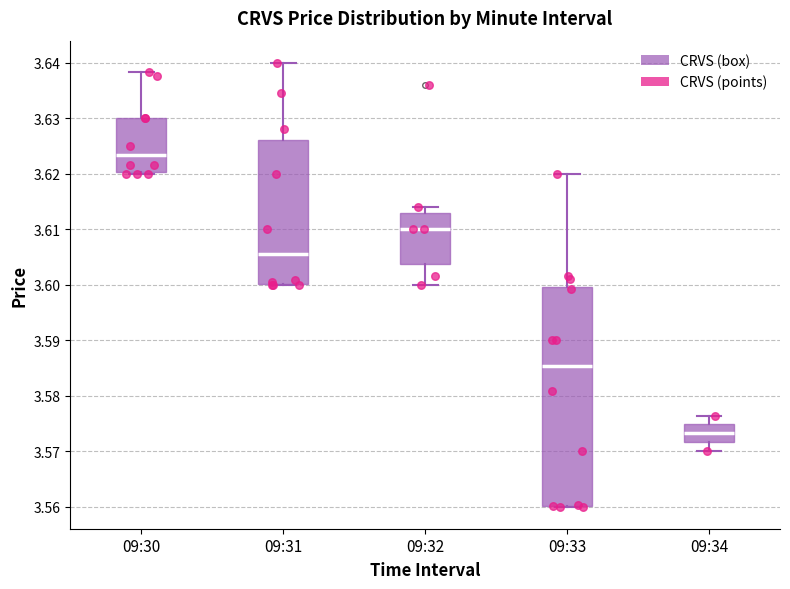

Which box is the tallest, from its lower edge to its upper edge?

09:33